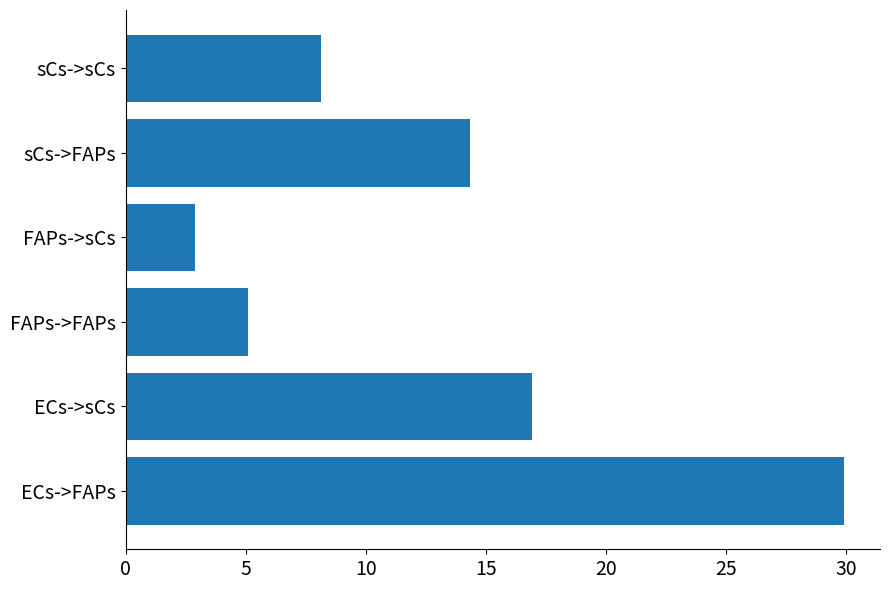

Reading bottom to top, extract all data points from this chart.

ECs->FAPs=29.9	ECs->sCs=16.9	FAPs->FAPs=5.1	FAPs->sCs=2.9	sCs->FAPs=14.3	sCs->sCs=8.1